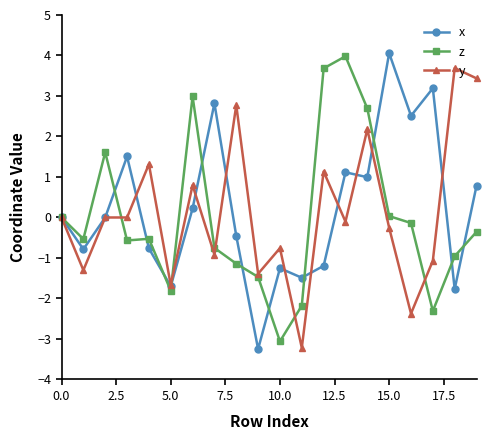

What is the minimum value for z?

-3.1